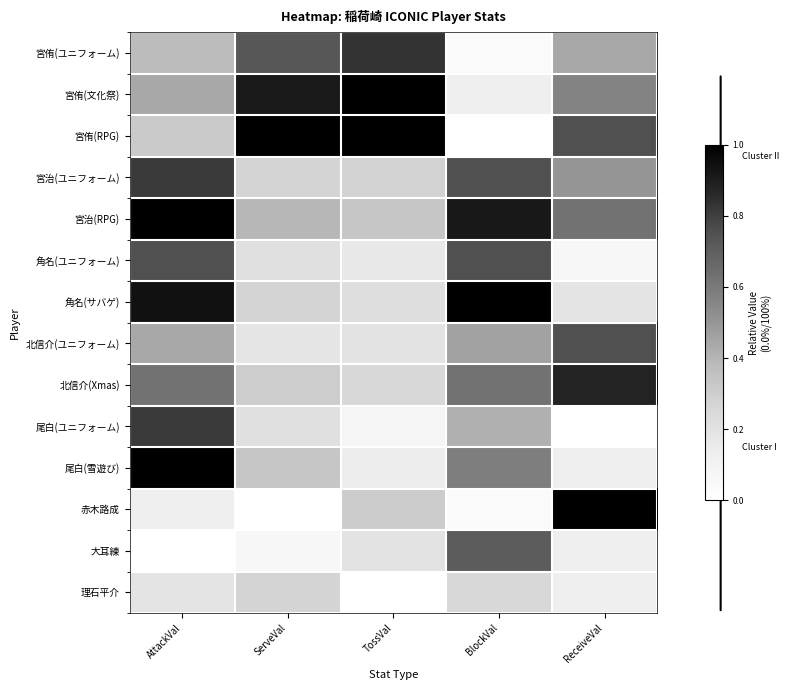

Is it true that 赤木路成 equals 0.0 at BlockVal?

True